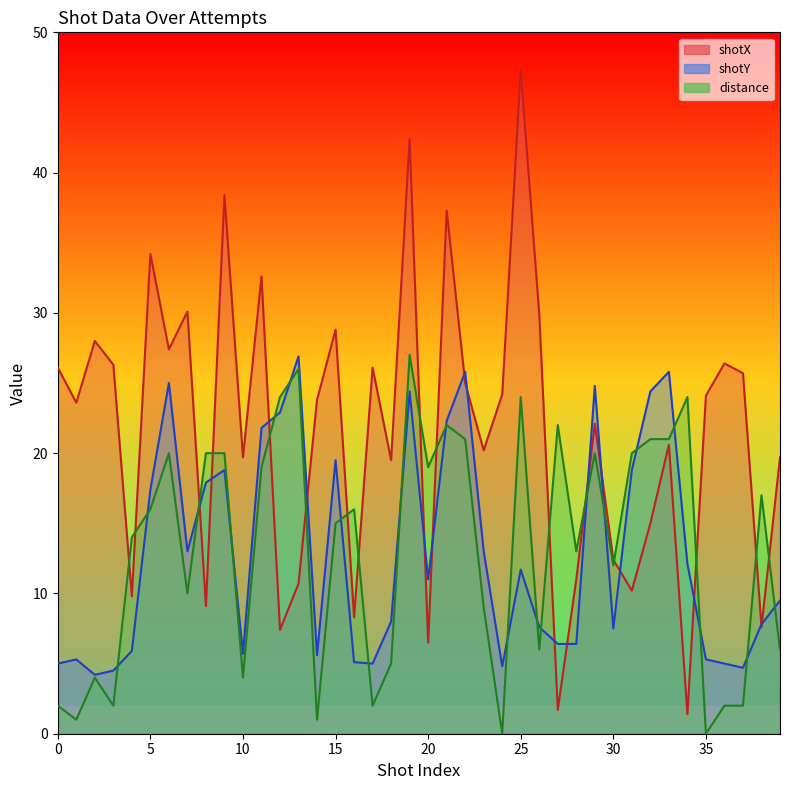

In shotX, how many points are lower than both neighbors (excluding endpoints)?

14